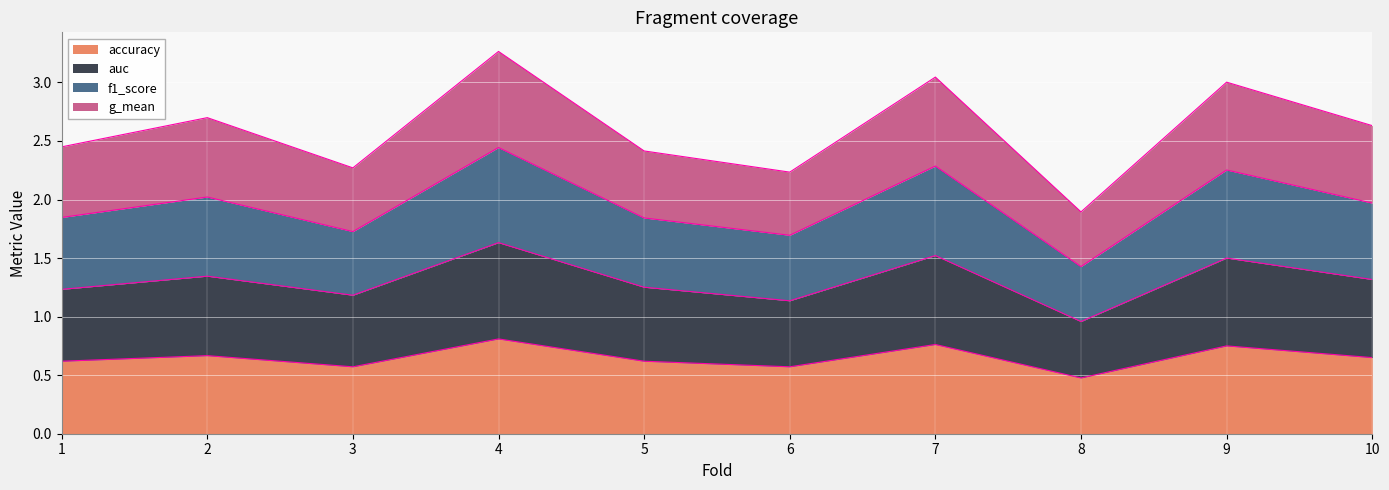

Rank the categories by accuracy value from highest to lowest.

4, 7, 9, 2, 10, 1, 5, 3, 6, 8